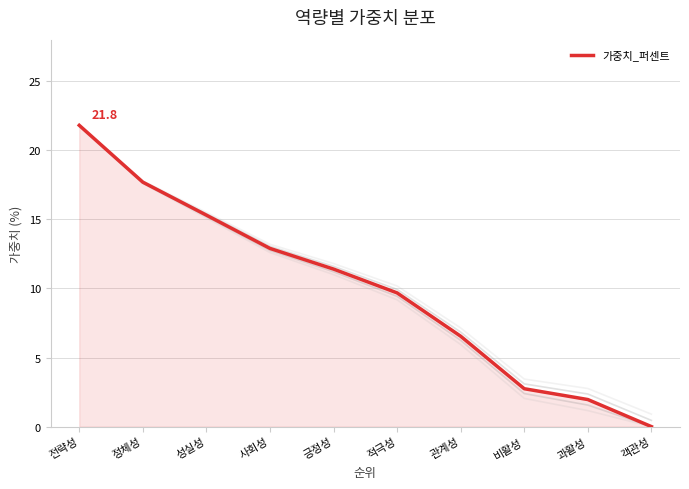

Which has a higher value, 긍정성 or 관계성?

긍정성